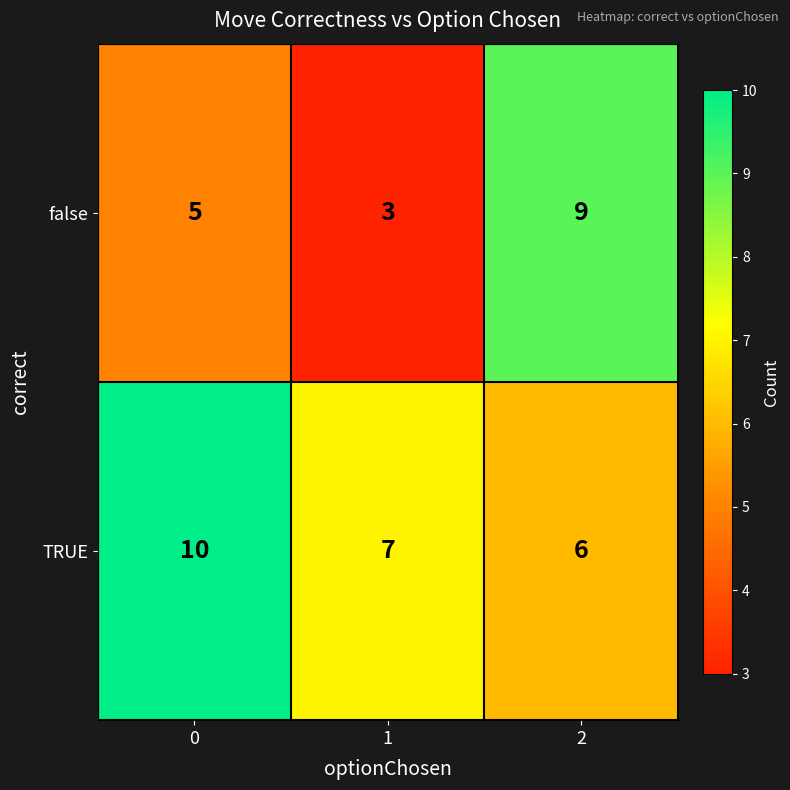

What is the maximum value shown in the chart?

10